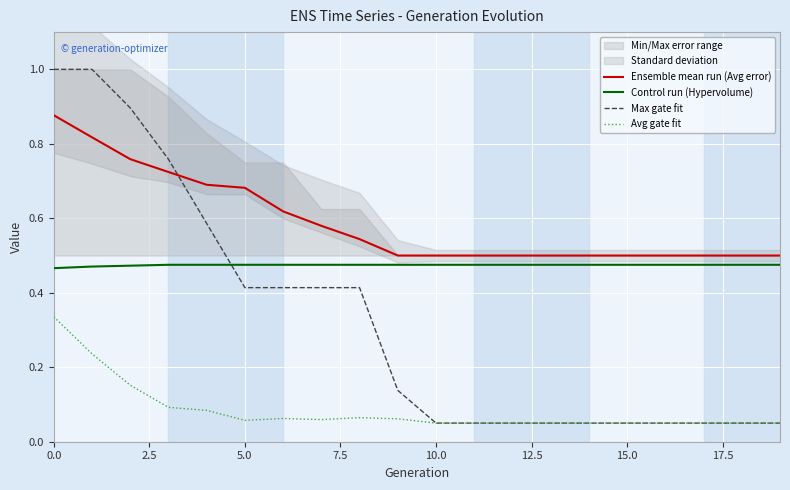

Is it true that Avg gate fit equals 0.0 at 10.0?

False